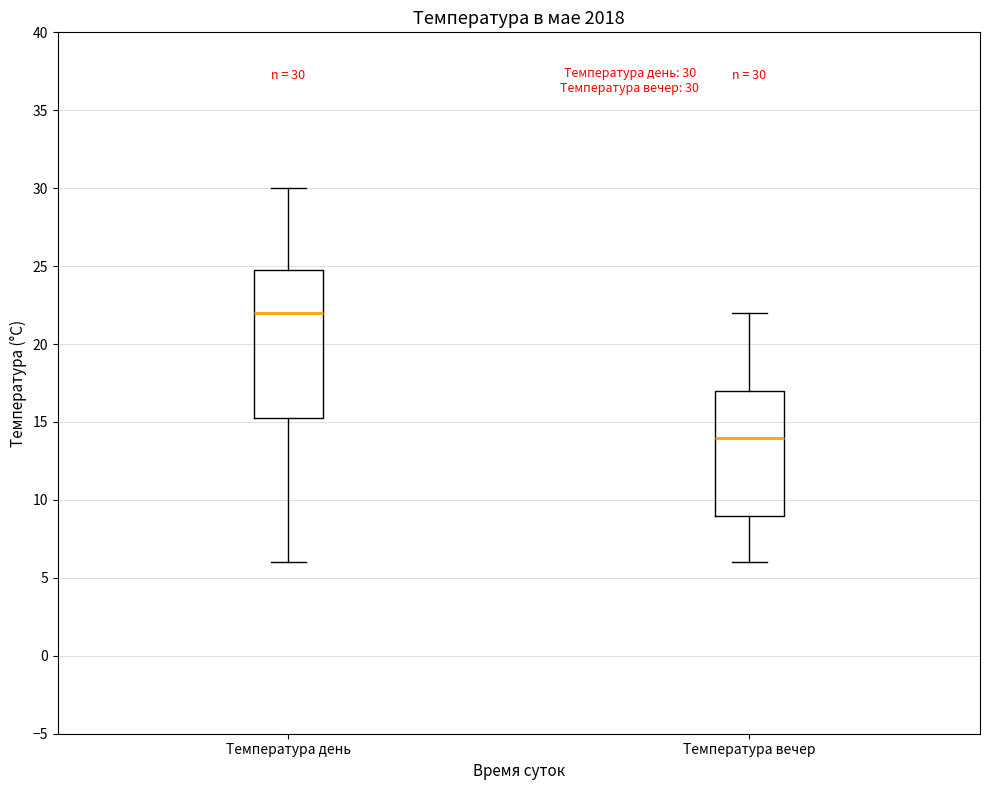

Comparing the boxes themselves (not the whiskers), which one is the tallest?

Температура день